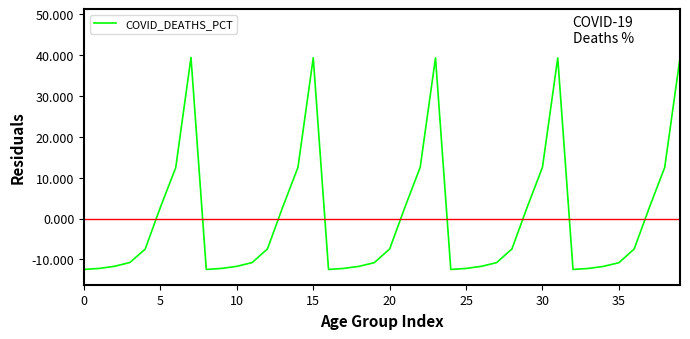

What is the minimum value shown in the chart?

-12.5